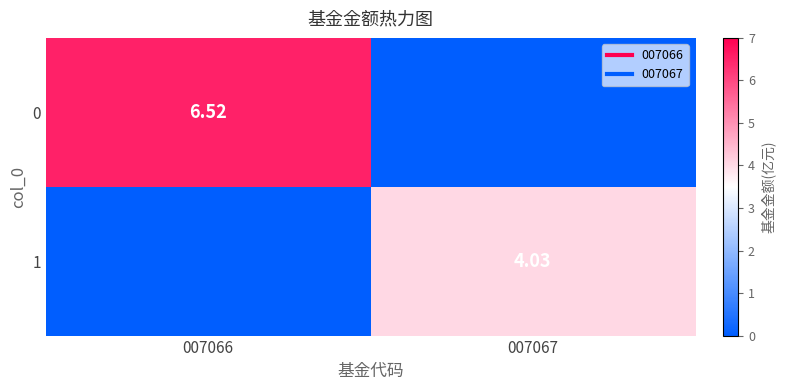

How many categories are shown in the chart?

2